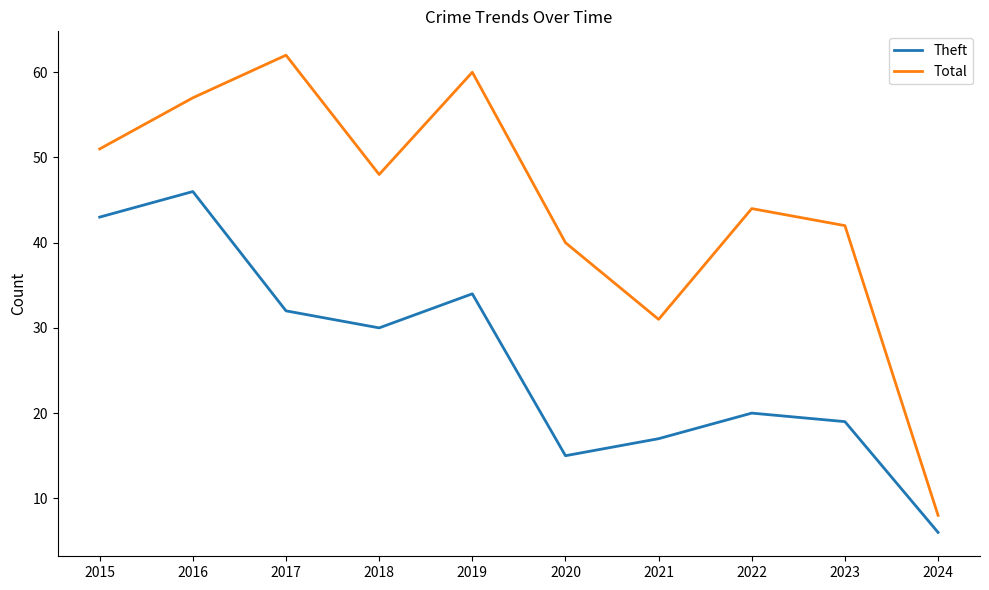

What is the greatest value displayed?

62